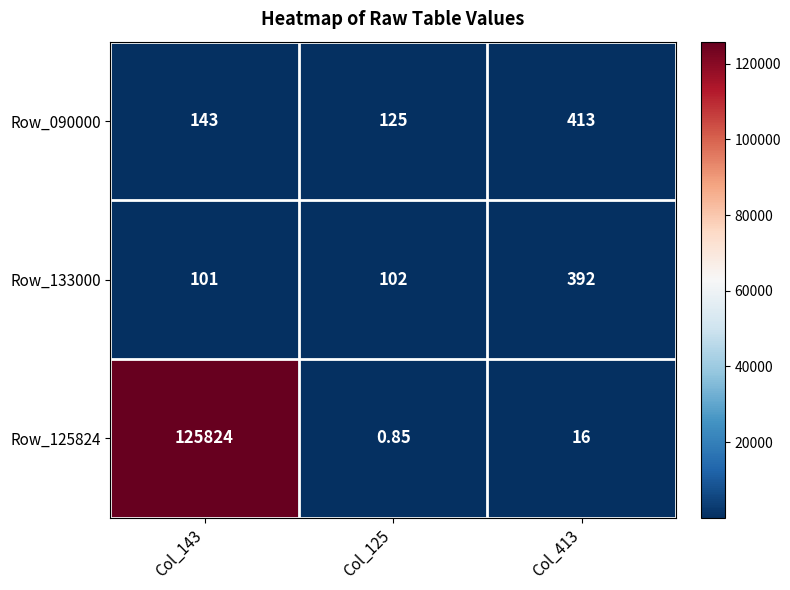

At which category does the chart reach its peak across all series?

Col_143